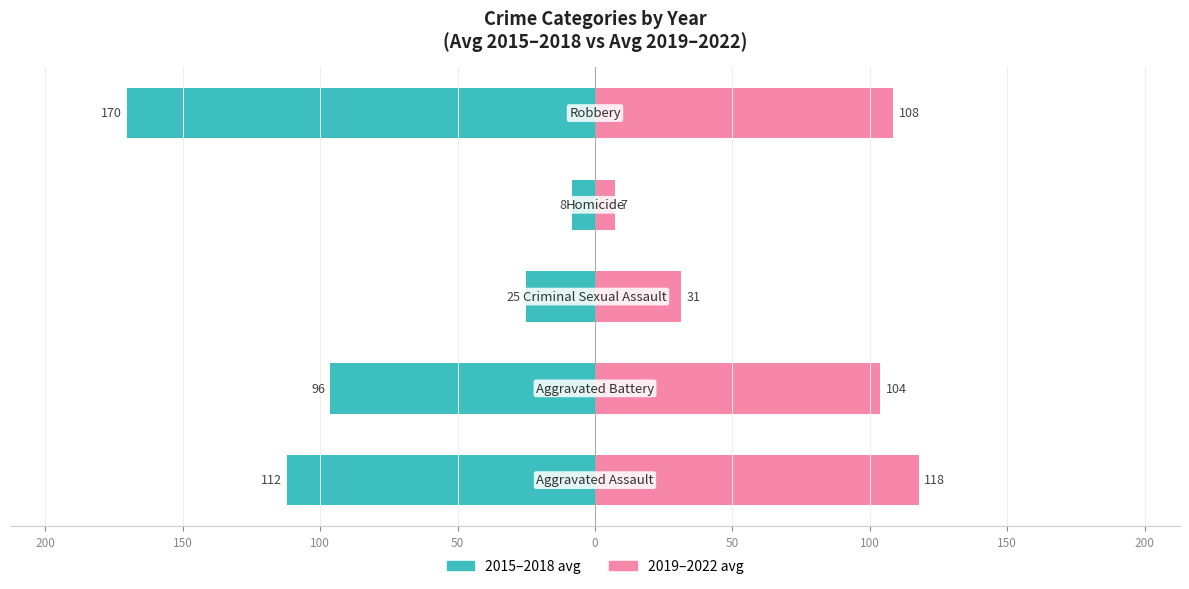

Between 200 and 100, which series saw the biggest shift?

2019–2022 avg